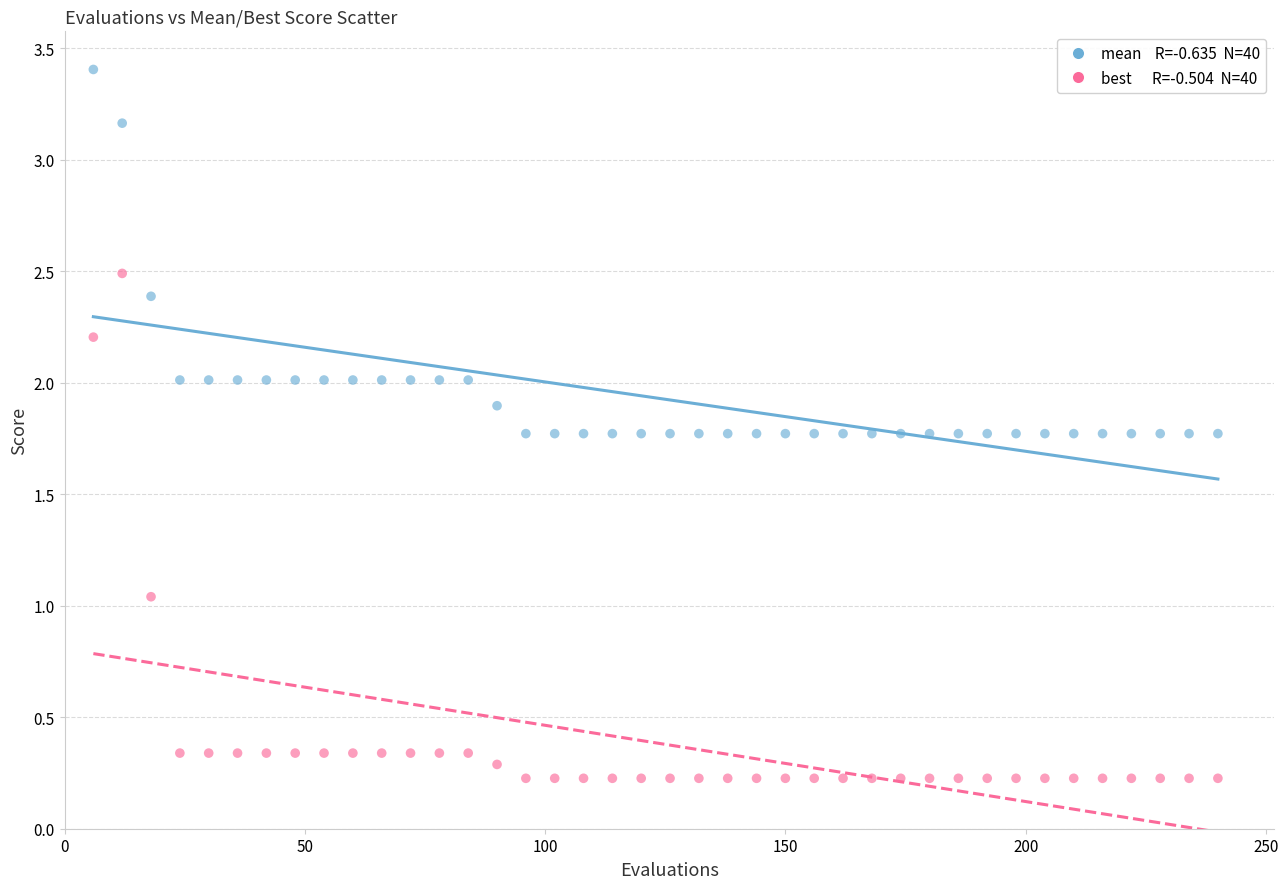

Across all data points, what is the range of X values (max minus min)?

234.0